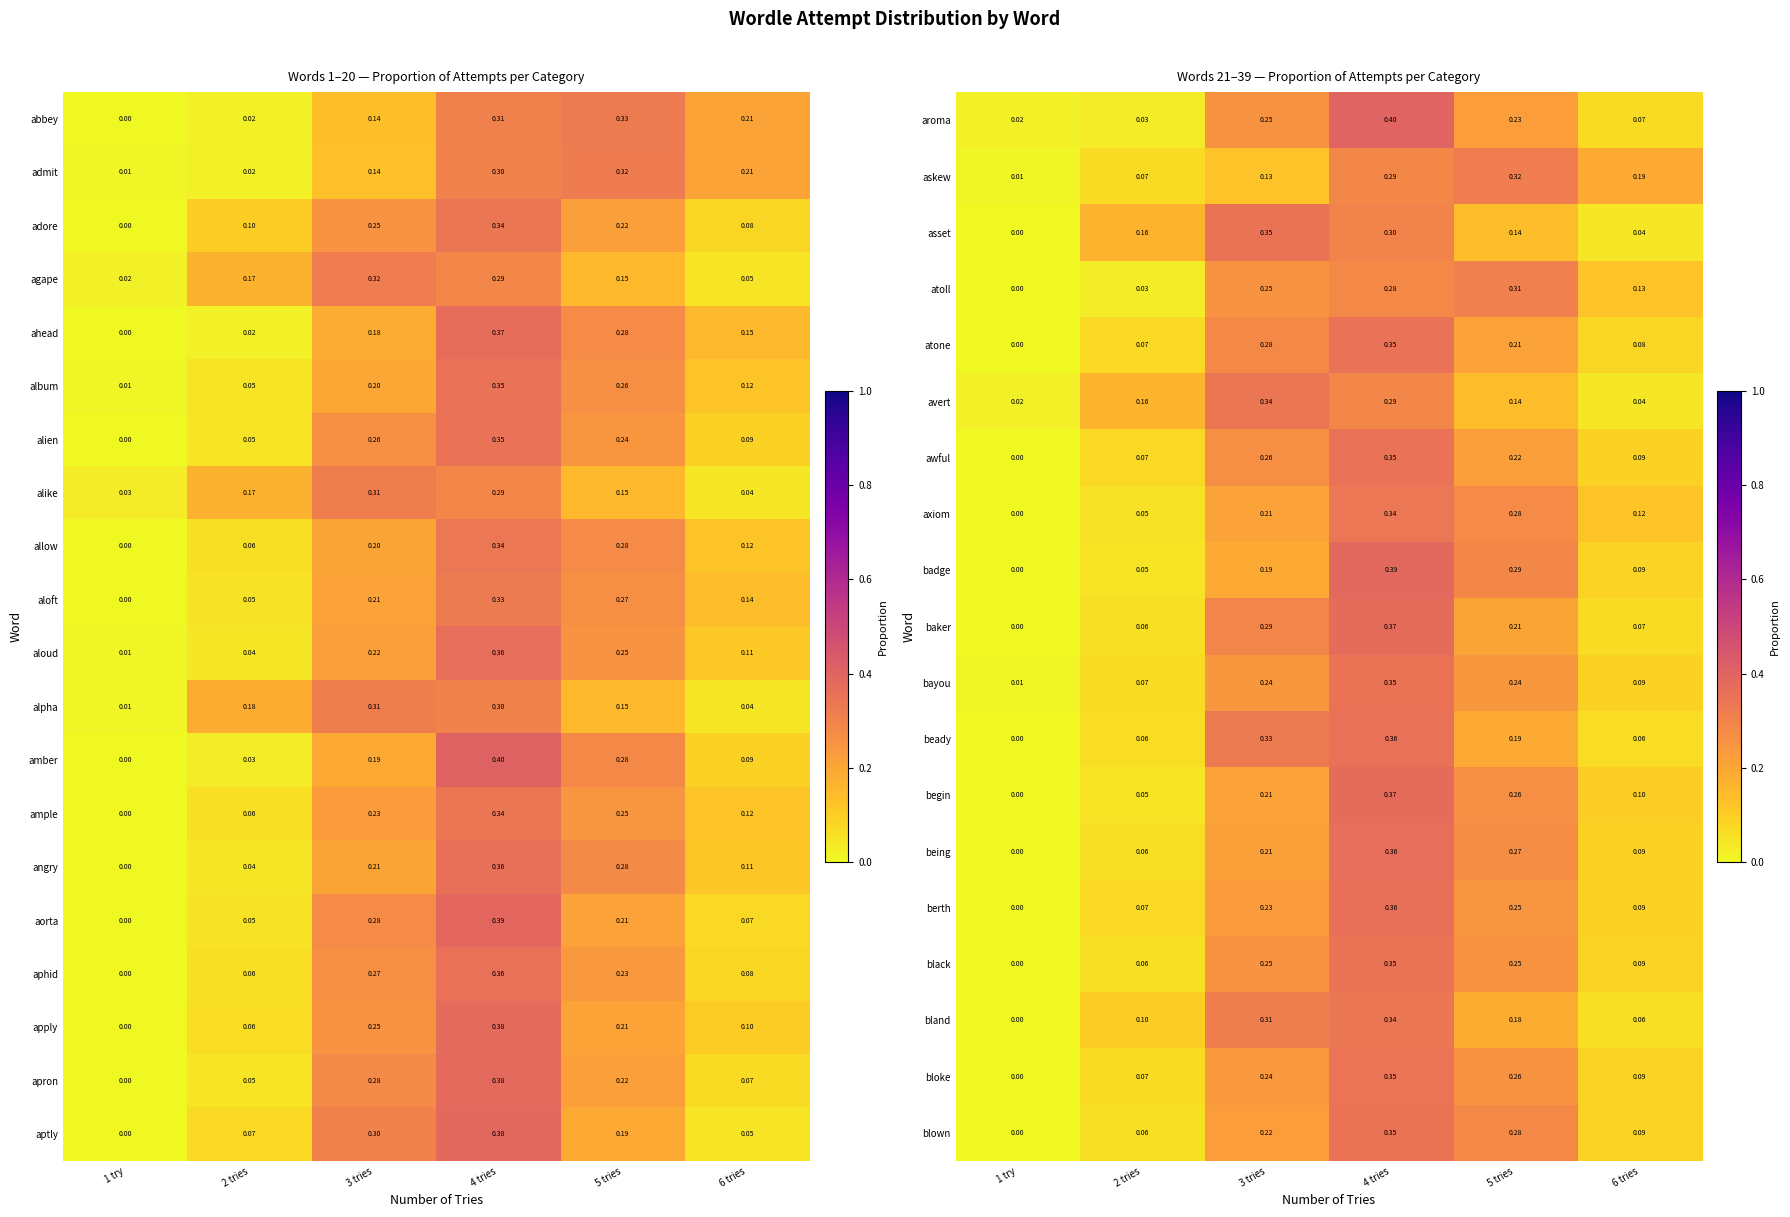

Is the value of apply at 6 tries greater than the value of amber at 3 tries?

No